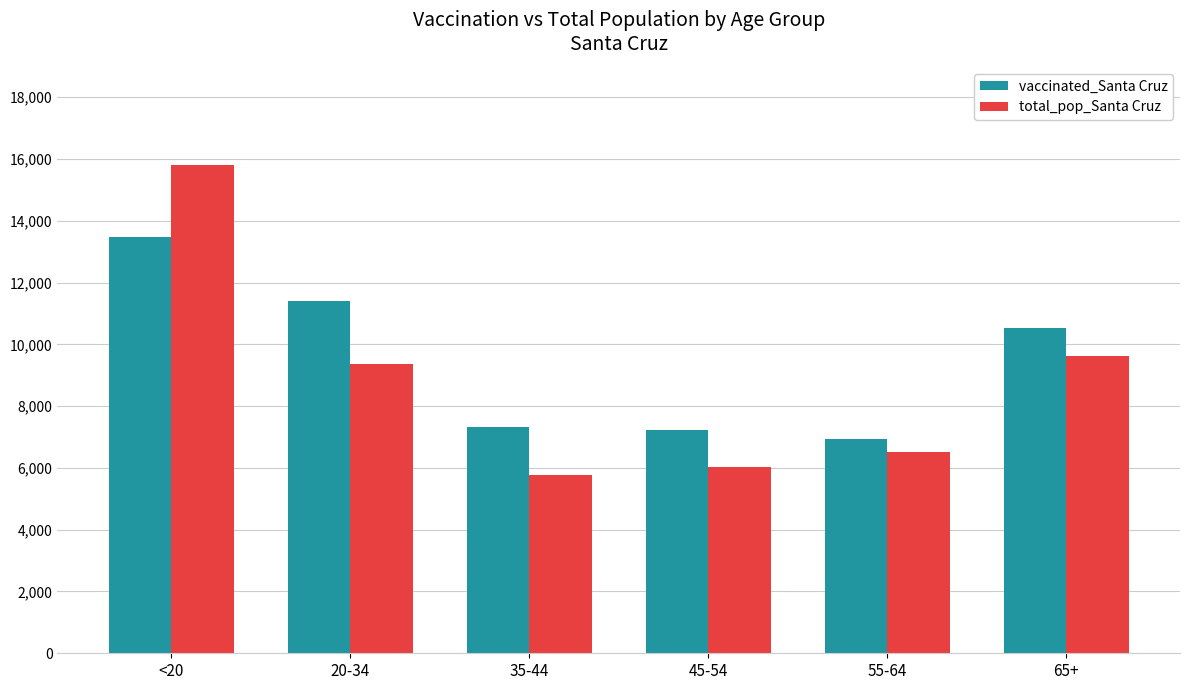

What is the greatest value displayed?

15818